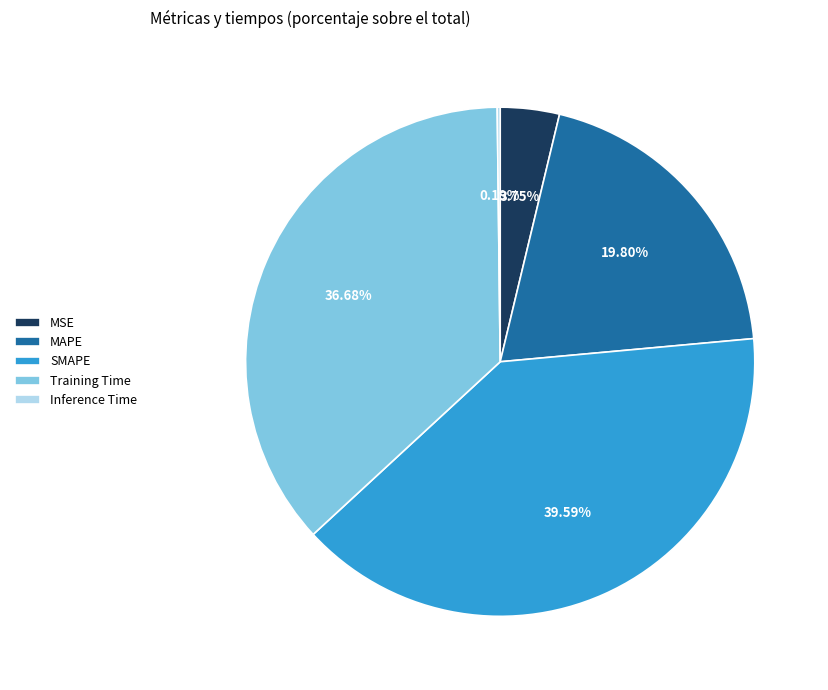

Does any single category account for the majority?

No